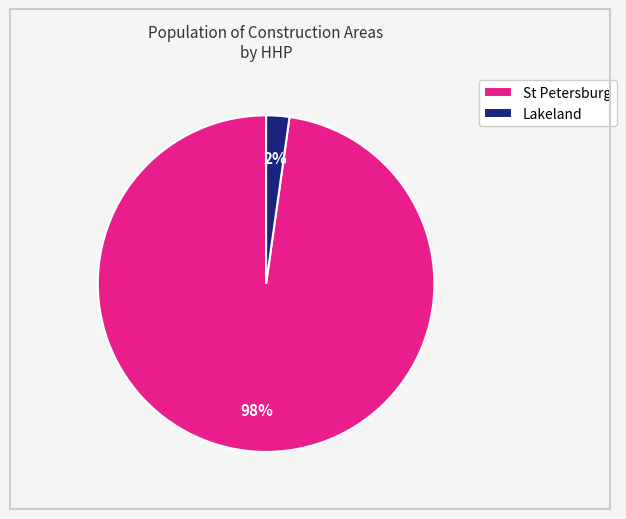

How many slices are in this pie chart?

2